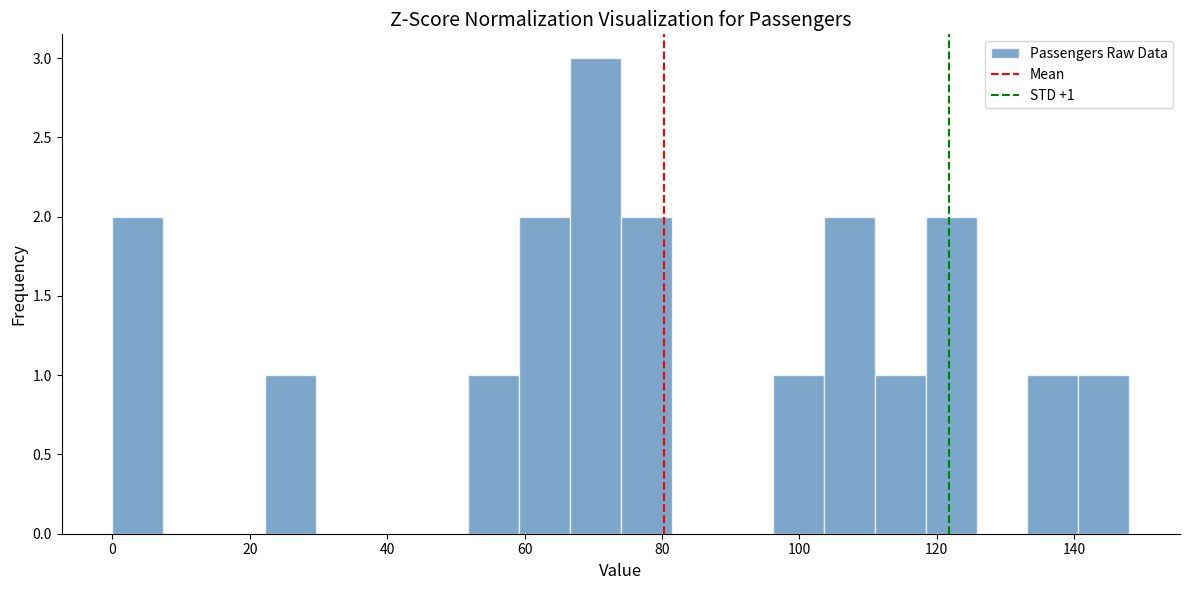

Read against the x-axis, roughly where is the centre of the tallest bar?

70